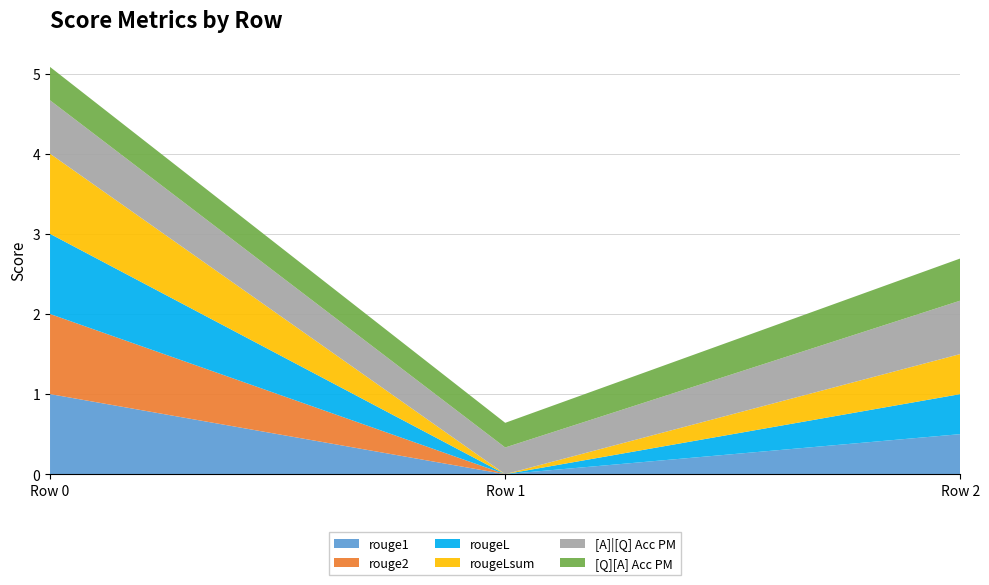

Reading left to right, list all the values displayed in this chart.

rouge1: 1.0	0.0	0.5
rouge2: 1.0	0.0	0.0
rougeL: 1.0	0.0	0.5
rougeLsum: 1.0	0.0	0.5
[A]|[Q] Acc PM: 0.7	0.3	0.7
[Q][A] Acc PM: 0.4	0.3	0.5